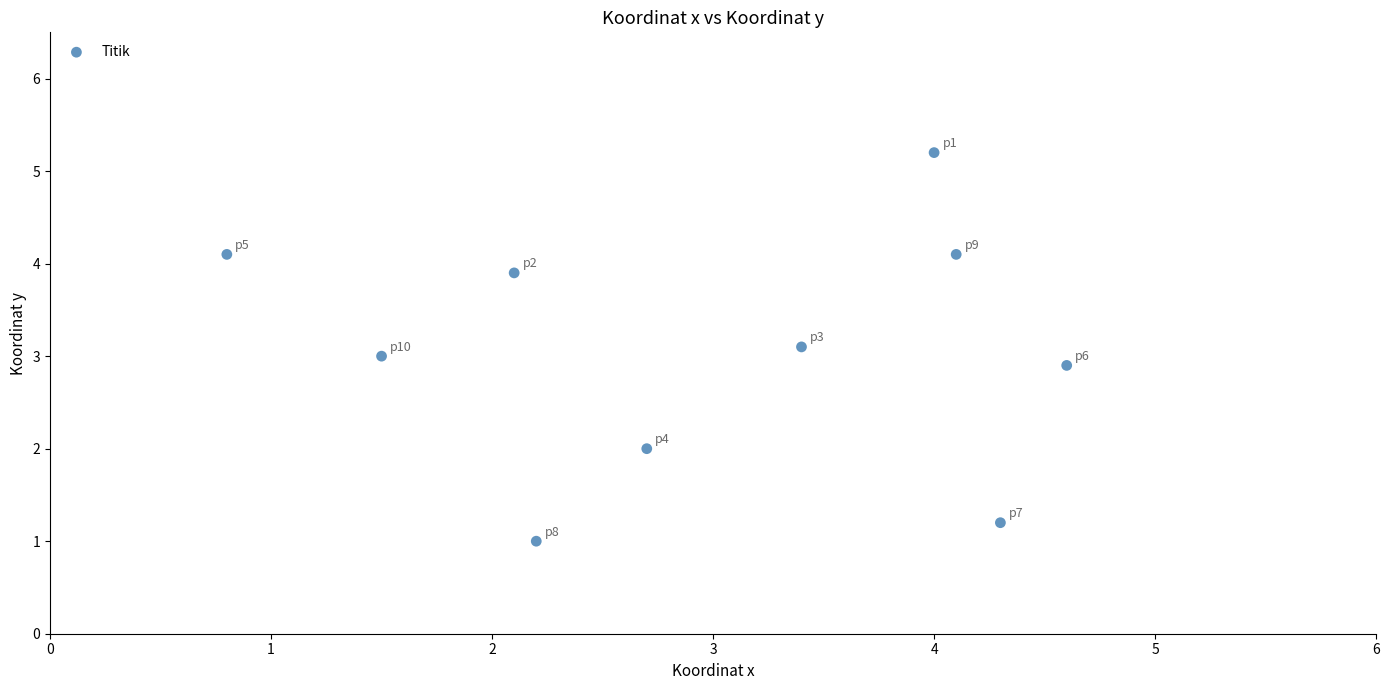

What is the average X value?

3.0